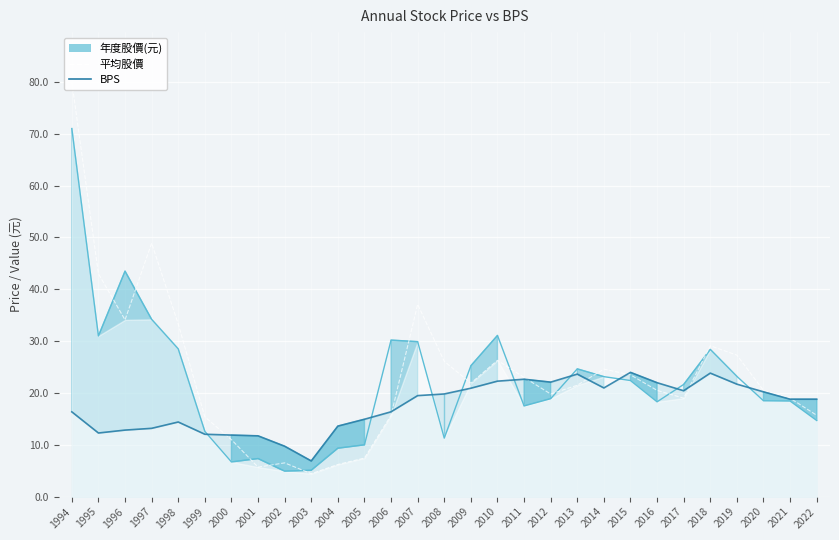

What is the greatest value displayed?

80.0